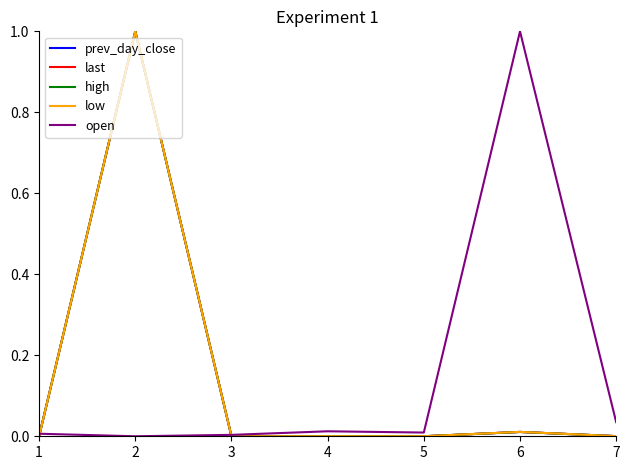

What are all the series names shown in the legend?

prev_day_close, last, high, low, open